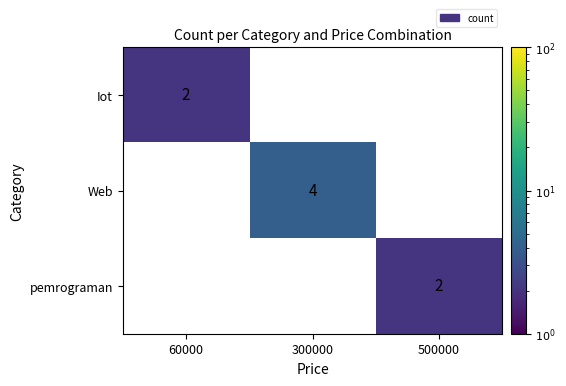

The value of pemrograman at 500000 is 2. True or false?

True